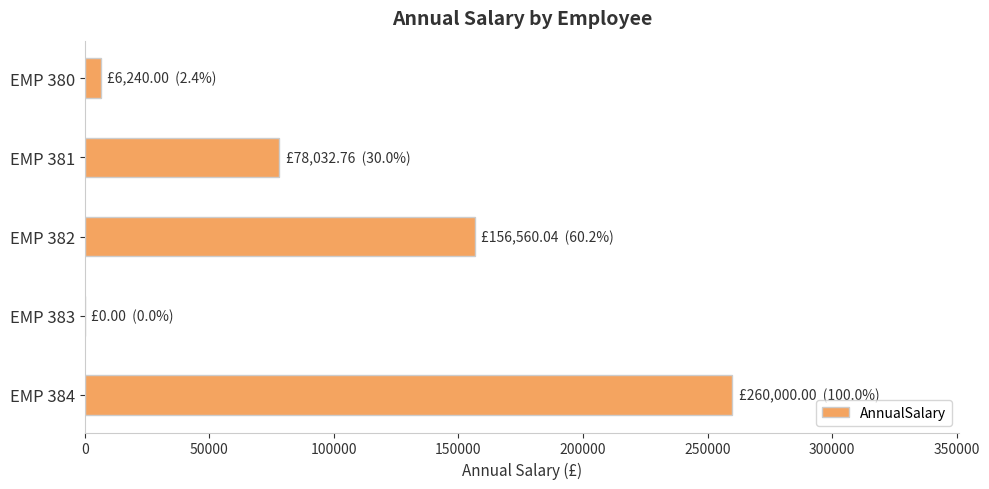

Which label corresponds to the largest value in the chart?

EMP 384